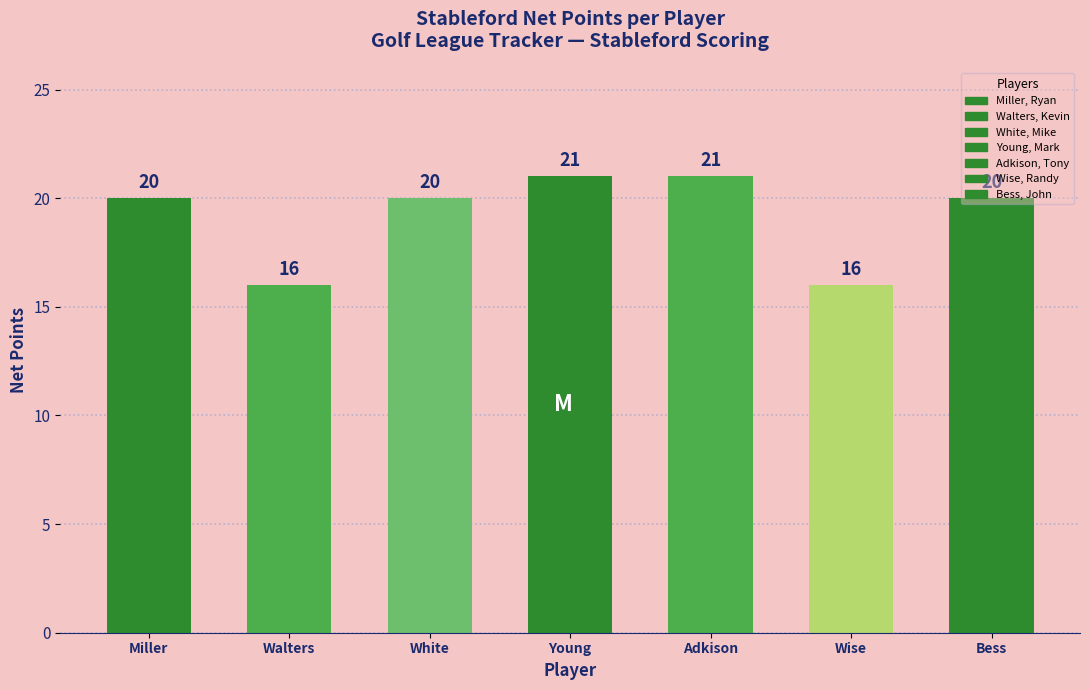

True or false: the data shows 21 at 3.

True